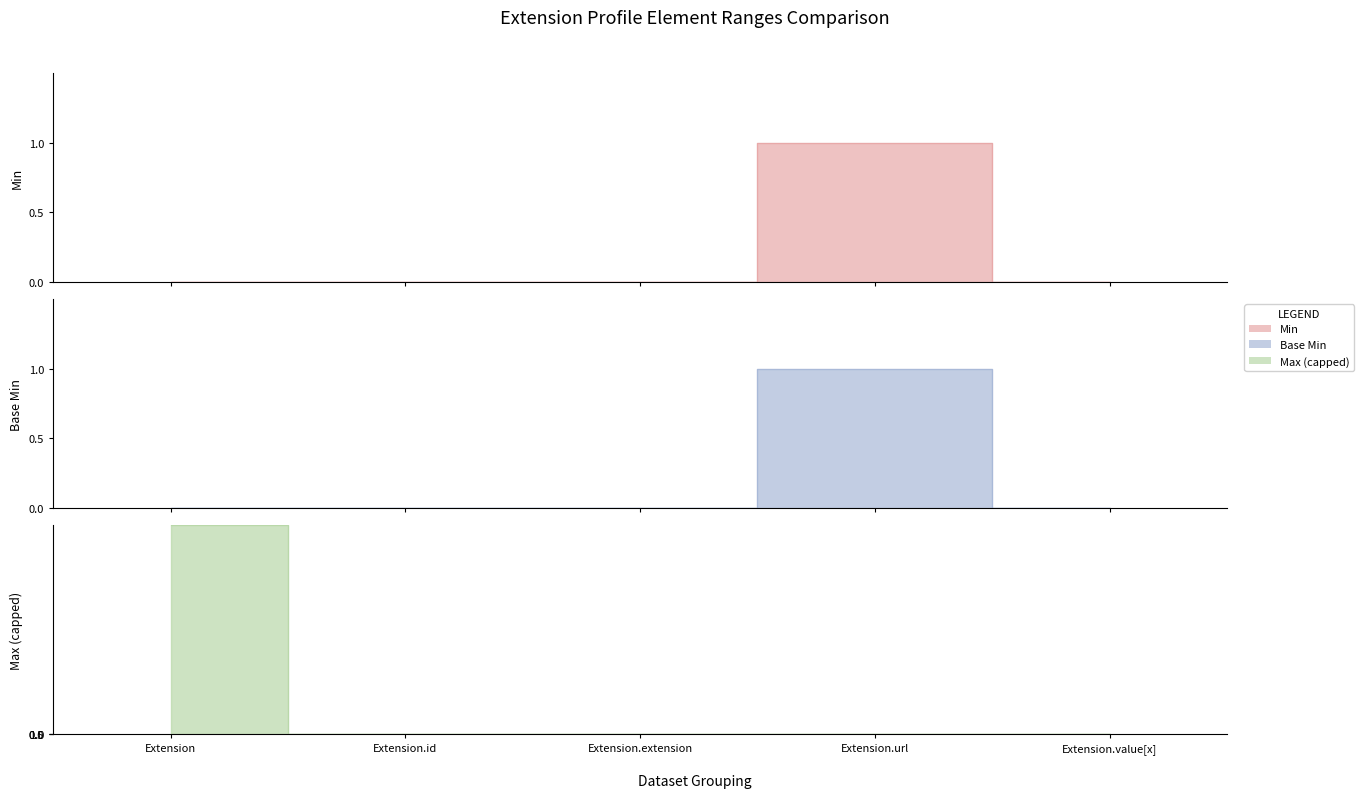

True or false: Min has more than 0 interior local peaks.

True